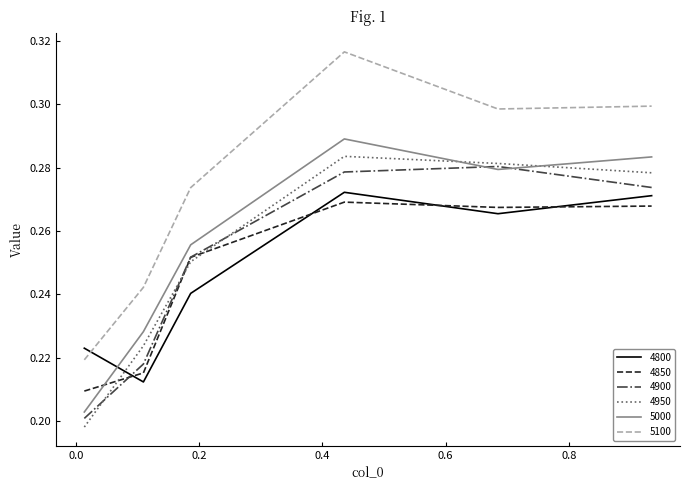

Which series has the widest spread of values?

5100